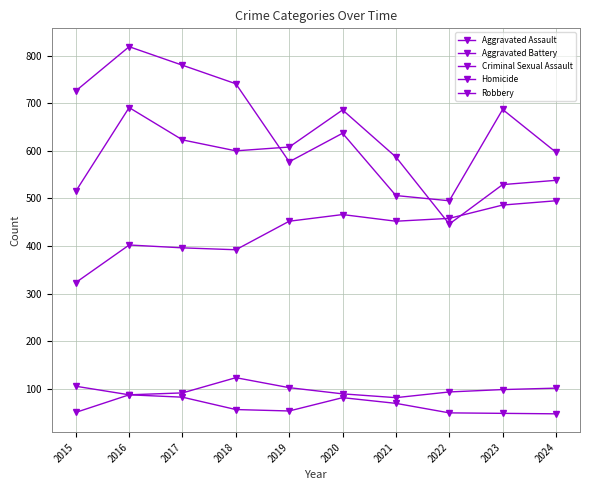

Reading right to left, extract all data points from this chart.

Aggravated Assault: 2024=495	2023=486	2022=458	2021=452	2020=466	2019=452	2018=392	2017=396	2016=402	2015=323
Aggravated Battery: 2024=538	2023=529	2022=446	2021=587	2020=686	2019=608	2018=600	2017=623	2016=691	2015=515
Criminal Sexual Assault: 2024=101	2023=98	2022=93	2021=81	2020=89	2019=102	2018=123	2017=91	2016=87	2015=105
Homicide: 2024=47	2023=48	2022=49	2021=69	2020=81	2019=53	2018=56	2017=82	2016=87	2015=50
Robbery: 2024=597	2023=687	2022=495	2021=506	2020=637	2019=577	2018=741	2017=780	2016=819	2015=726